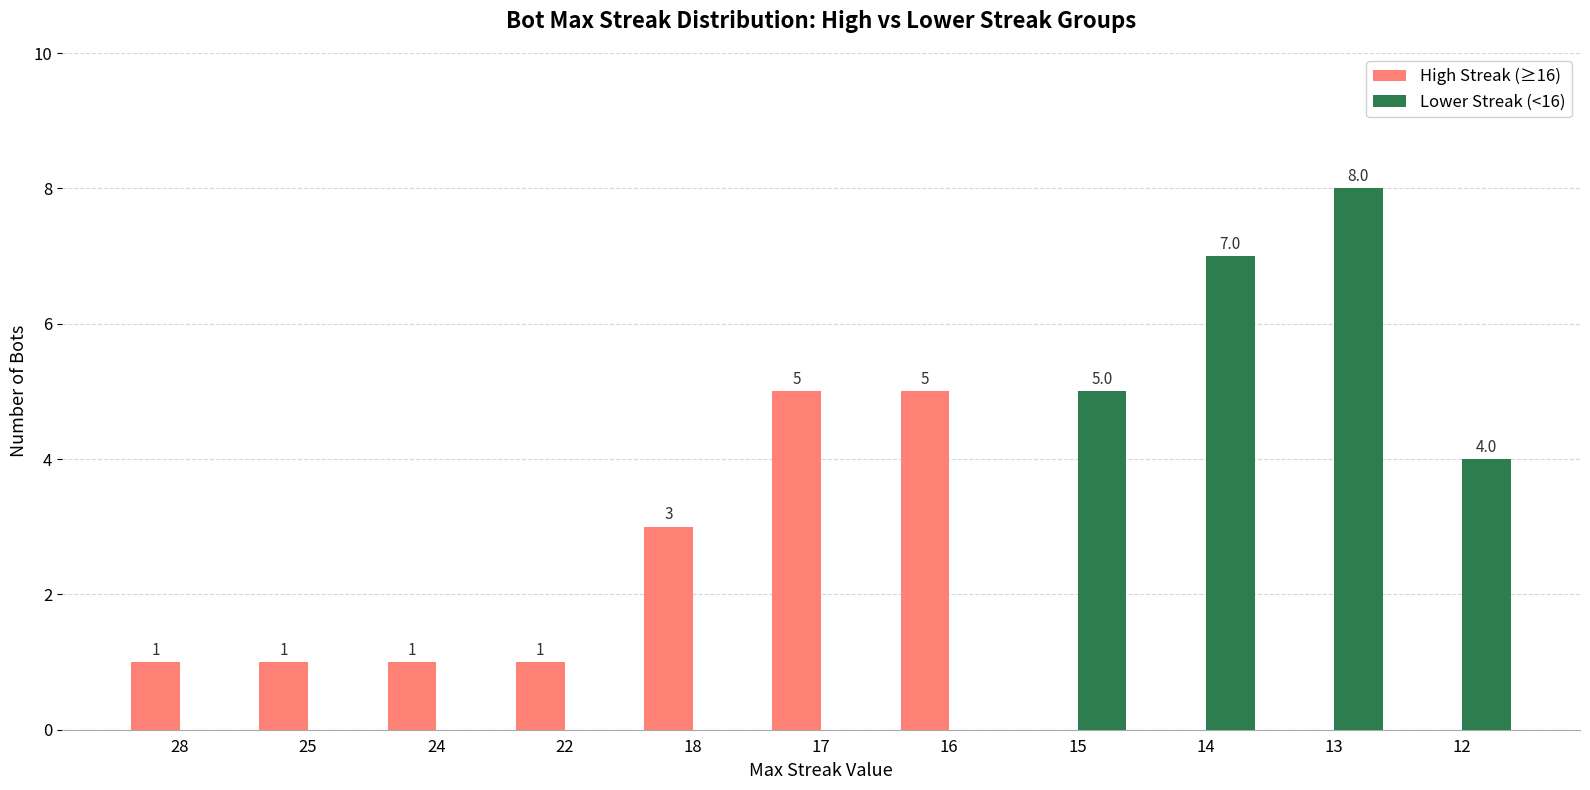

The High Streak (≥16) series shows 0 at 12. True or false?

True